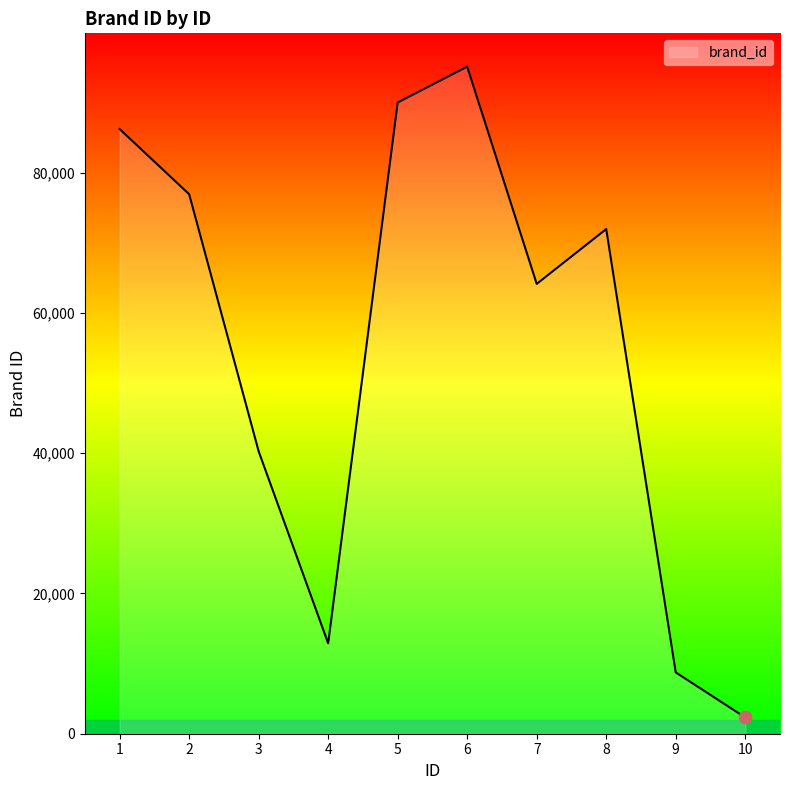

Approximately how many times larger is the value at 6 compared to 8?

1.3